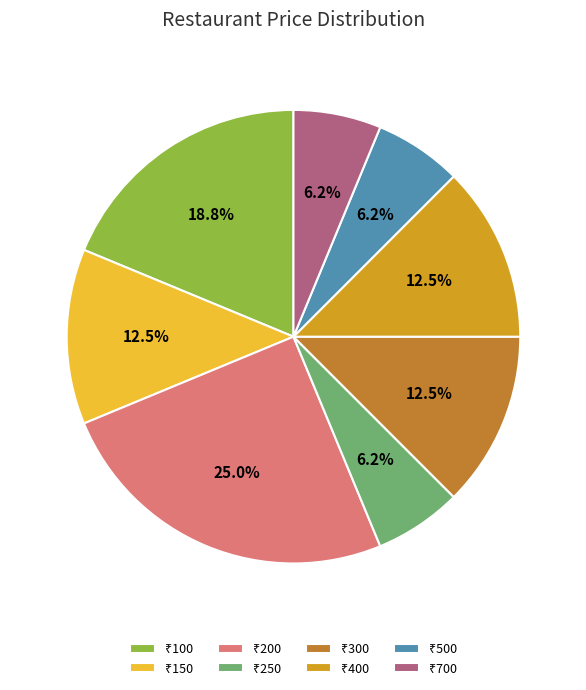

Does any single category account for the majority?

No